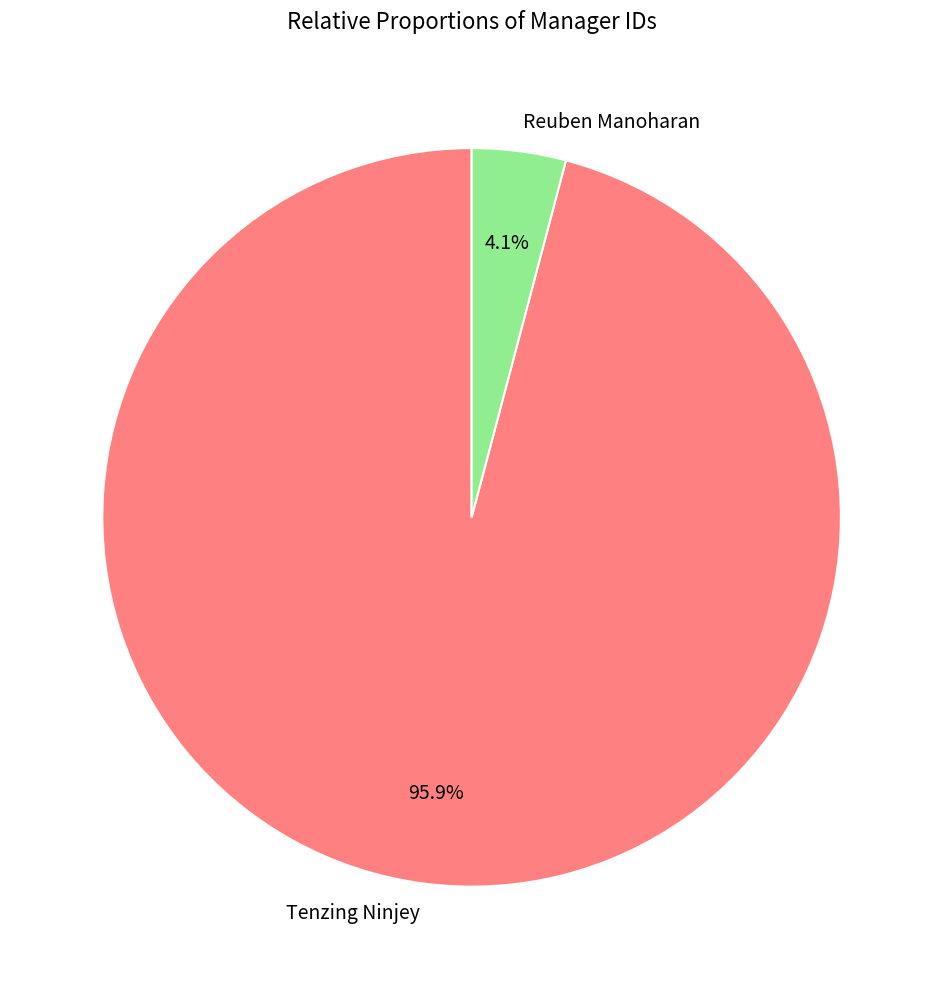

How much of the chart is everything except Tenzing Ninjey?

4.1%